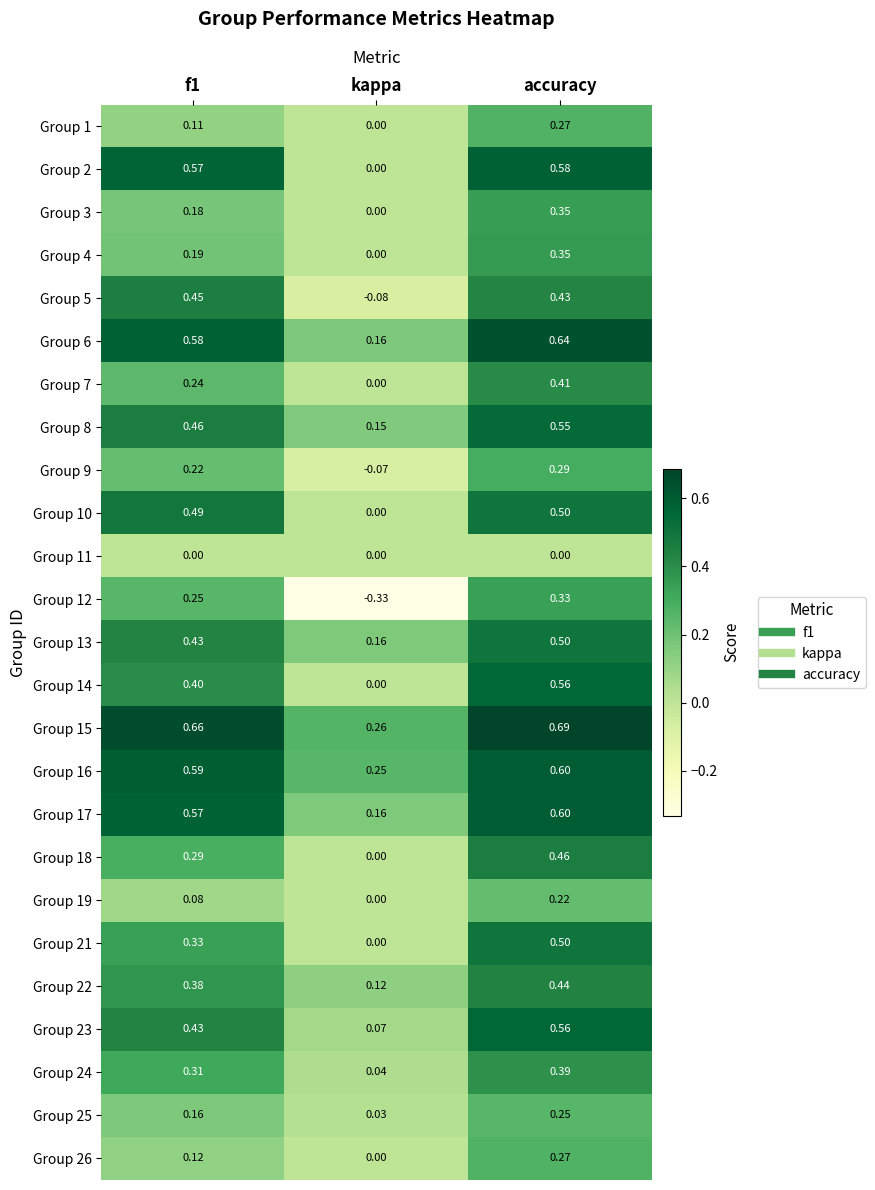

What is the total value across all series at accuracy?

10.7